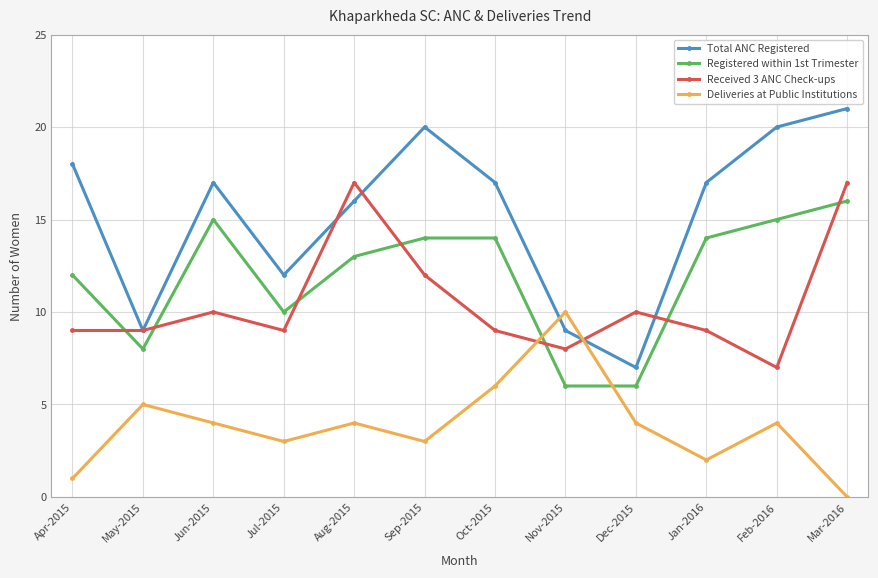

What is the average value of the Registered within 1st Trimester series?

12